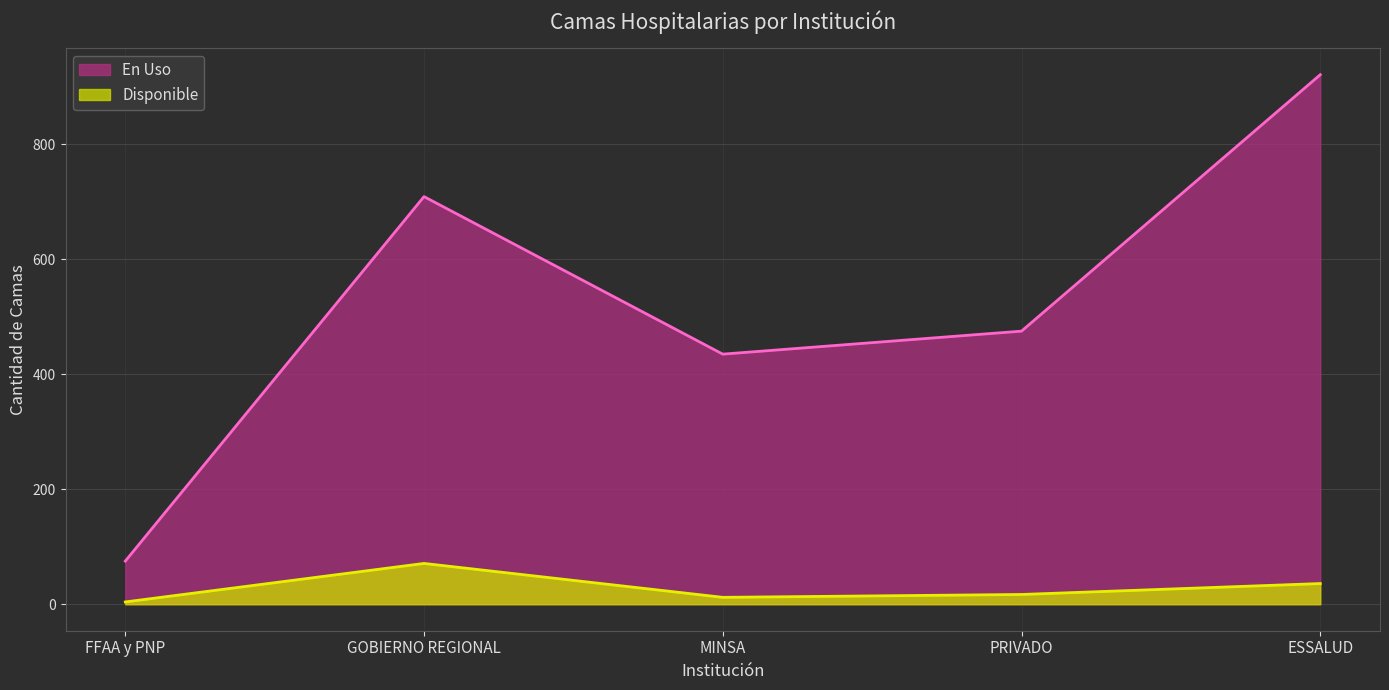

True or false: Disponible has a value of 17 at PRIVADO.

True